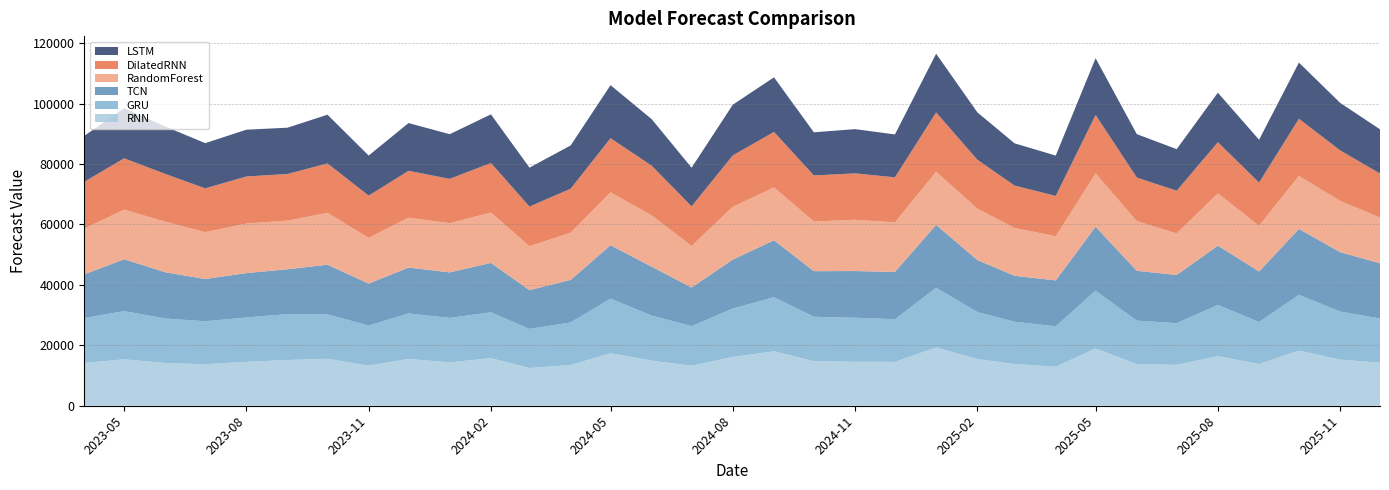

Reading left to right, extract all data points from this chart.

DilatedRNN: 15488.3	16979.0	15823.0	14499.6	15583.3	15426.2	16368.3	13979.4	15513.7	14668.5	16415.5	13140.8	14547.6	17941.1	16448.9	13111.6	17007.4	18374.5	15231.4	15357.4	14923.4	19639.2	16174.7	14040.3	13360.8	19343.3	14449.1	14128.4	16940.4	14292.4	18904.0	16692.3	14617.3
LSTM: 15197.8	16583.6	15698.3	14952.1	15488.4	15313.8	16127.3	13269.4	15800.2	14784.6	16093.2	12883.7	14324.6	17546.7	15403.3	12785.7	16784.0	18071.8	14288.7	14635.9	14184.9	19429.5	15685.0	13975.6	13347.9	18773.6	14363.6	13759.4	16407.4	14161.0	18589.1	15739.4	14611.0
TCN: 14498.6	17167.7	15318.9	13975.1	14696.3	14849.4	16439.0	13883.1	15180.0	15065.7	16342.6	12852.0	14079.4	17685.0	16192.5	12771.4	16222.0	18850.1	15099.2	15454.4	15679.9	20827.7	17208.8	15216.7	15193.7	21188.9	16490.7	15946.2	19632.5	16727.7	21807.4	19657.5	18296.3
GRU: 14836.7	15939.1	14720.0	14225.4	14689.5	15186.6	14702.2	13265.6	15079.8	14707.0	15187.3	12937.0	14092.5	18071.8	14892.2	13104.8	16011.0	17906.2	14693.1	14567.7	14111.6	19756.5	15570.2	13996.1	13387.1	19113.6	14388.6	13796.3	16932.1	13906.9	18468.2	15910.1	14625.7
RNN: 14164.9	15365.9	14141.0	13738.7	14514.3	15139.9	15544.7	13279.6	15478.7	14355.2	15738.5	12481.8	13482.5	17371.0	14926.6	13245.6	16147.1	18005.4	14748.9	14552.5	14509.6	19282.0	15445.9	13791.9	12904.4	18954.0	13772.5	13532.2	16430.1	13803.5	18242.9	15265.1	14249.3
RandomForest: 15132.5	16430.0	16708.6	15513.9	16388.5	16104.7	17145.1	15123.8	16495.7	16285.5	16656.6	14506.4	15622.6	17483.4	16965.2	13756.8	17460.2	17483.6	16437.2	16976.5	16374.9	17568.6	17022.7	15828.9	14599.1	17630.7	16421.2	13756.8	17267.0	15129.4	17554.0	16976.5	15077.2